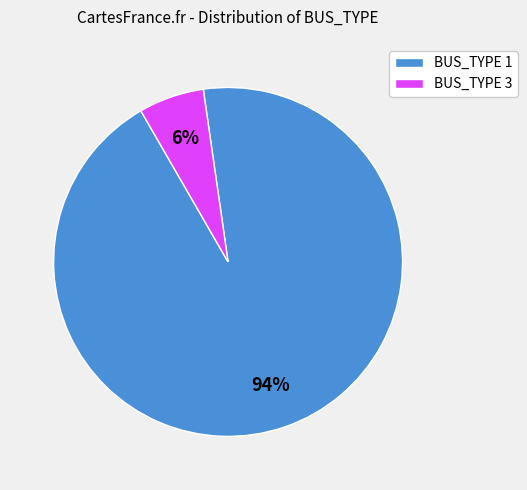

Which category accounts for the majority?

BUS_TYPE 1